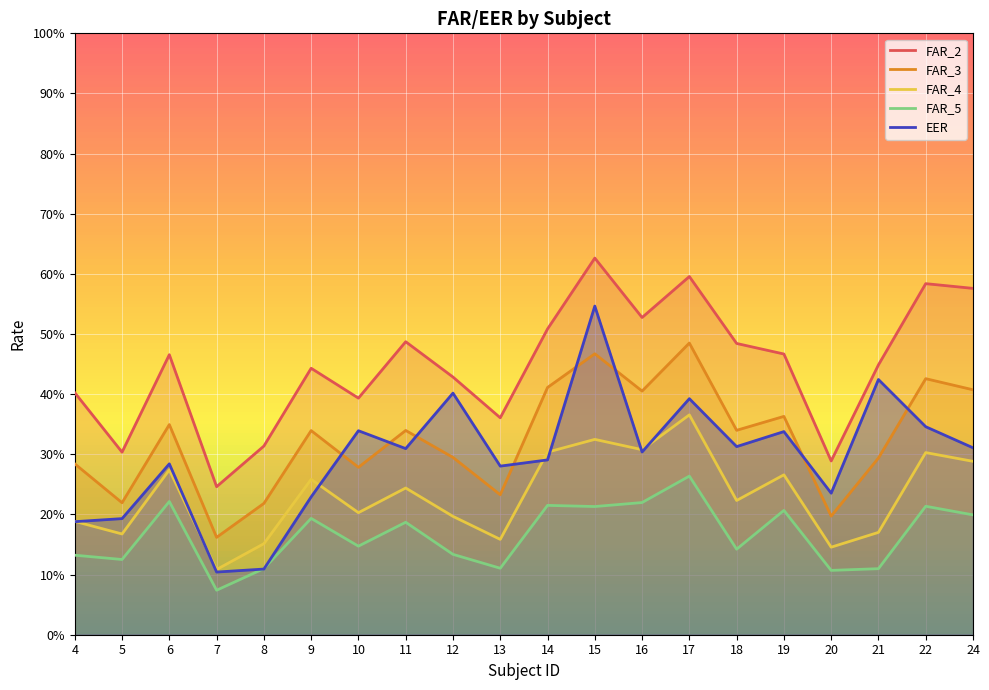

Is it true that FAR_2 equals 0.8 at 22?

False